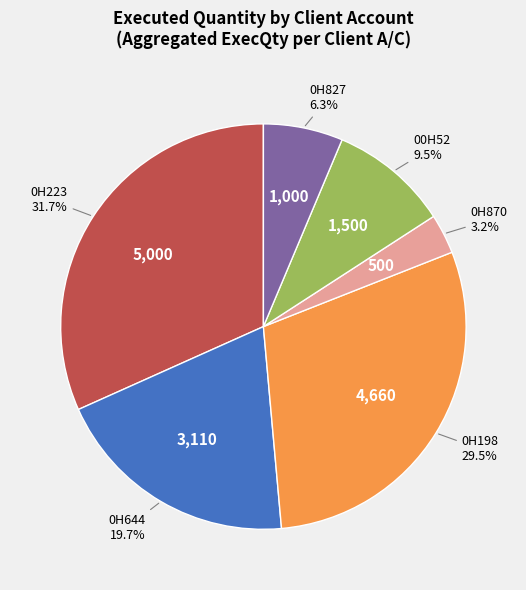

Is there any slice that represents more than half of the pie?

No